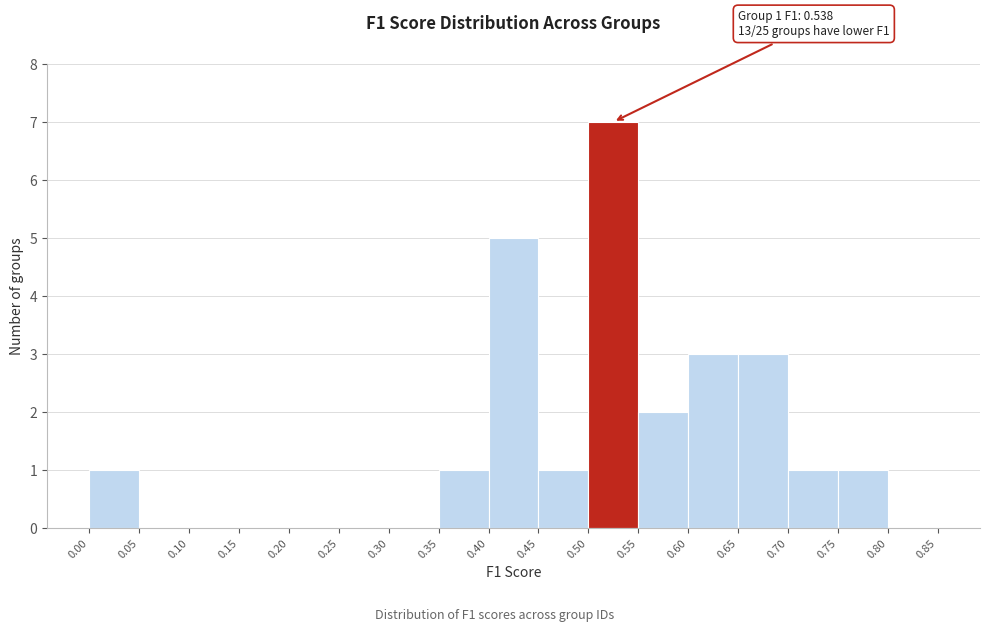

Over which range of the x-axis is the bar tallest?

0.50 to 0.55